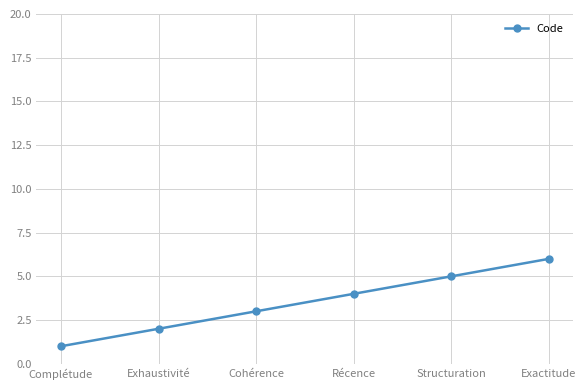

What is the difference between the second highest and second lowest values?

3